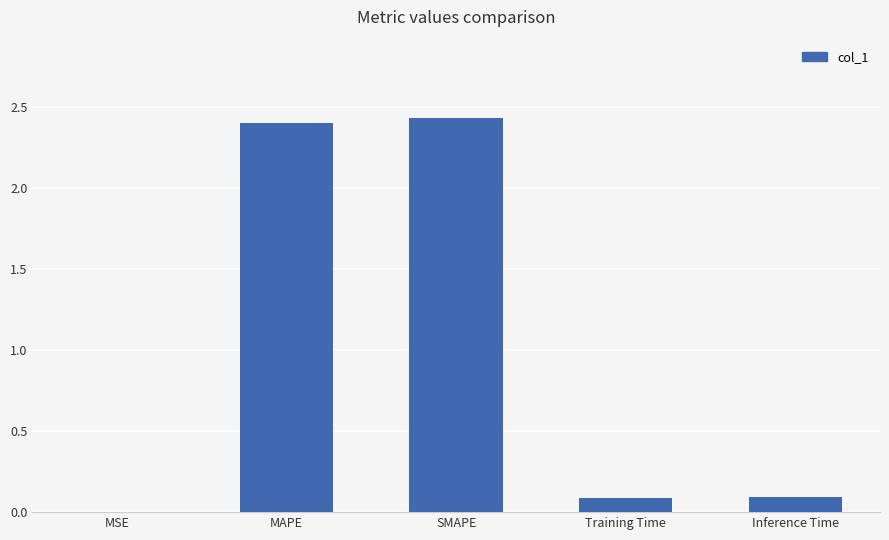

The value at MAPE is 2.4. True or false?

True